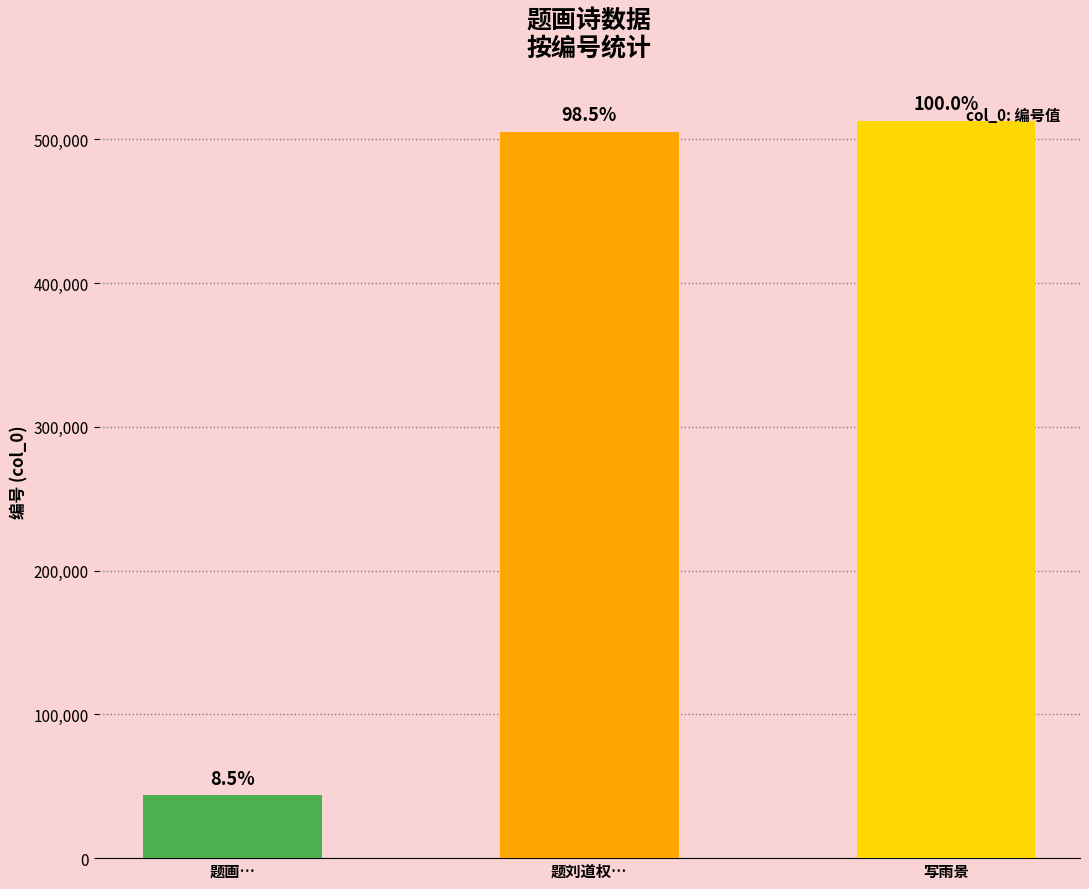

What is the difference between the maximum and second lowest values?

7674